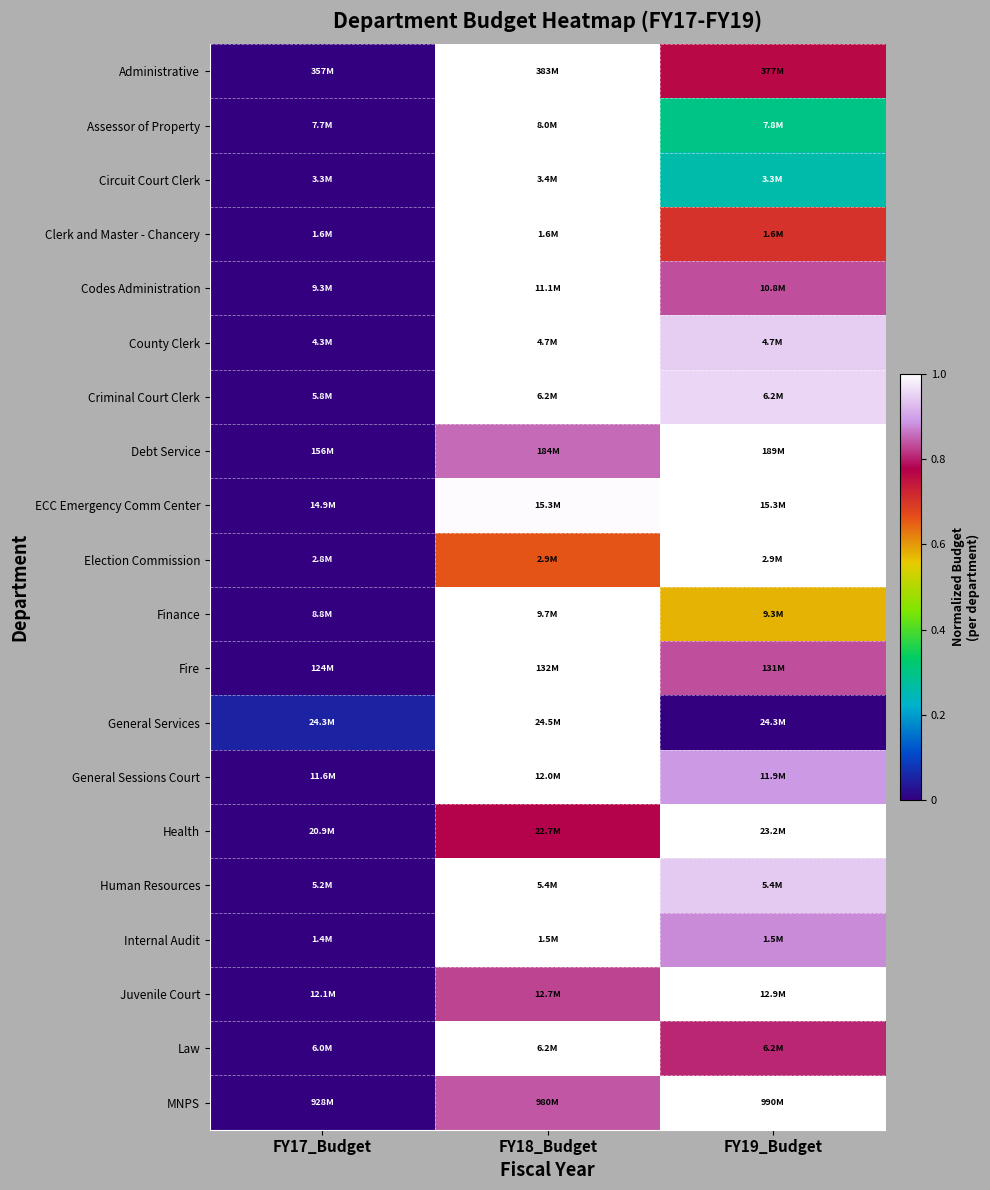

Reading left to right, extract all data points from this chart.

Administrative: FY17_Budget=0.0	FY18_Budget=1.0	FY19_Budget=0.8
Assessor of Property: FY17_Budget=0.0	FY18_Budget=1.0	FY19_Budget=0.3
Circuit Court Clerk: FY17_Budget=0.0	FY18_Budget=1.0	FY19_Budget=0.3
Clerk and Master - Chancery: FY17_Budget=0.0	FY18_Budget=1.0	FY19_Budget=0.7
Codes Administration: FY17_Budget=0.0	FY18_Budget=1.0	FY19_Budget=0.8
County Clerk: FY17_Budget=0.0	FY18_Budget=1.0	FY19_Budget=0.9
Criminal Court Clerk: FY17_Budget=0.0	FY18_Budget=1.0	FY19_Budget=1.0
Debt Service: FY17_Budget=0.0	FY18_Budget=0.9	FY19_Budget=1.0
ECC Emergency Comm Center: FY17_Budget=0.0	FY18_Budget=1.0	FY19_Budget=1.0
Election Commission: FY17_Budget=0.0	FY18_Budget=0.7	FY19_Budget=1.0
Finance: FY17_Budget=0.0	FY18_Budget=1.0	FY19_Budget=0.6
Fire: FY17_Budget=0.0	FY18_Budget=1.0	FY19_Budget=0.8
General Services: FY17_Budget=0.1	FY18_Budget=1.0	FY19_Budget=0.0
General Sessions Court: FY17_Budget=0.0	FY18_Budget=1.0	FY19_Budget=0.9
Health: FY17_Budget=0.0	FY18_Budget=0.8	FY19_Budget=1.0
Human Resources: FY17_Budget=0.0	FY18_Budget=1.0	FY19_Budget=0.9
Internal Audit: FY17_Budget=0.0	FY18_Budget=1.0	FY19_Budget=0.9
Juvenile Court: FY17_Budget=0.0	FY18_Budget=0.8	FY19_Budget=1.0
Law: FY17_Budget=0.0	FY18_Budget=1.0	FY19_Budget=0.8
MNPS: FY17_Budget=0.0	FY18_Budget=0.8	FY19_Budget=1.0